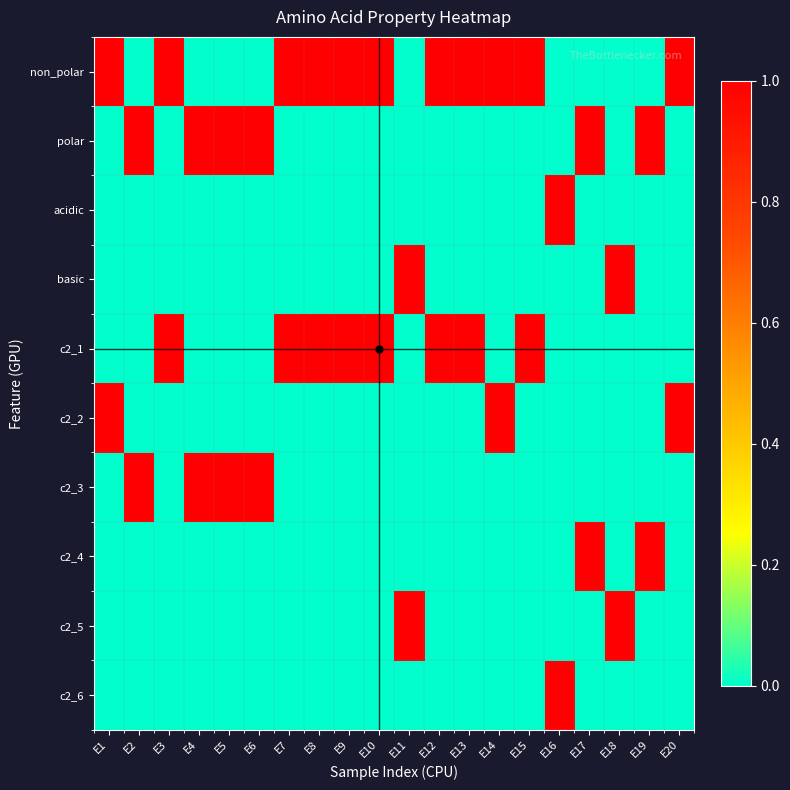

Which category has the lowest value across all series?

E2